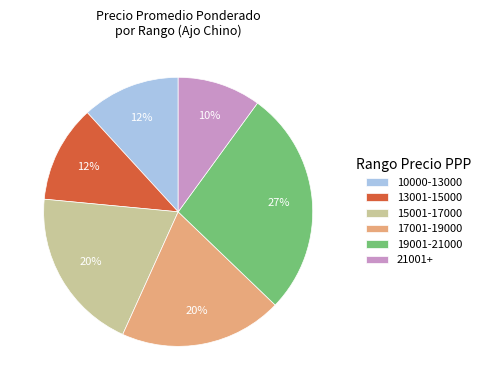

To the nearest percent, what percentage of the pie is 19001-21000?

27%